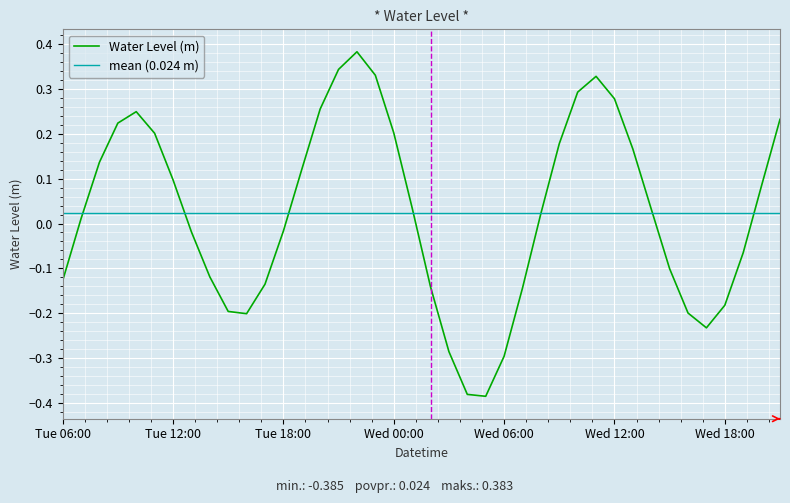

The value at Wed 00:00 is 0.2. True or false?

True